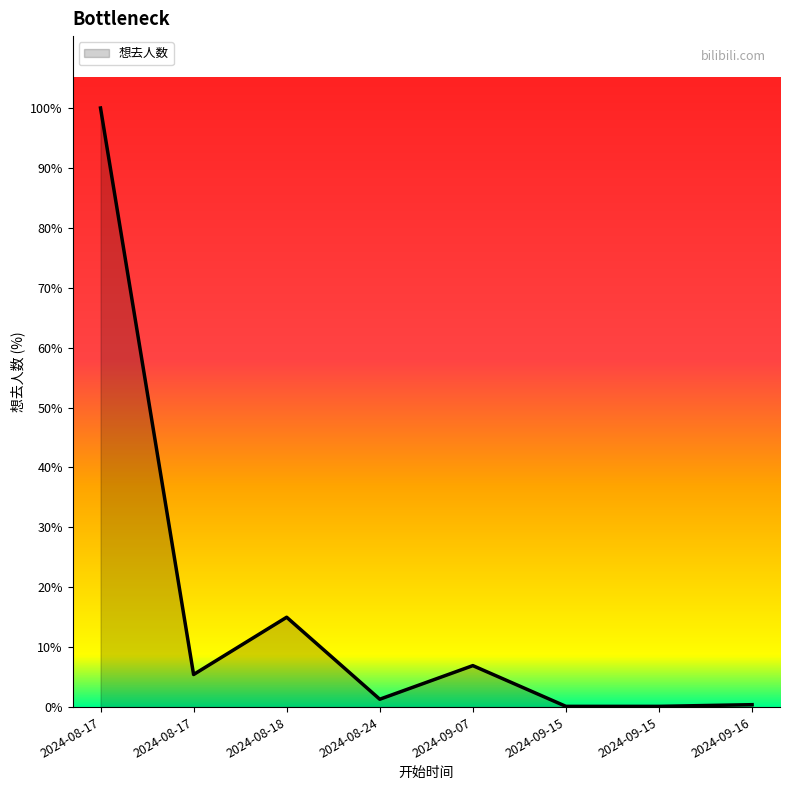

How many points are higher than both their immediate neighbors (excluding endpoints)?

2